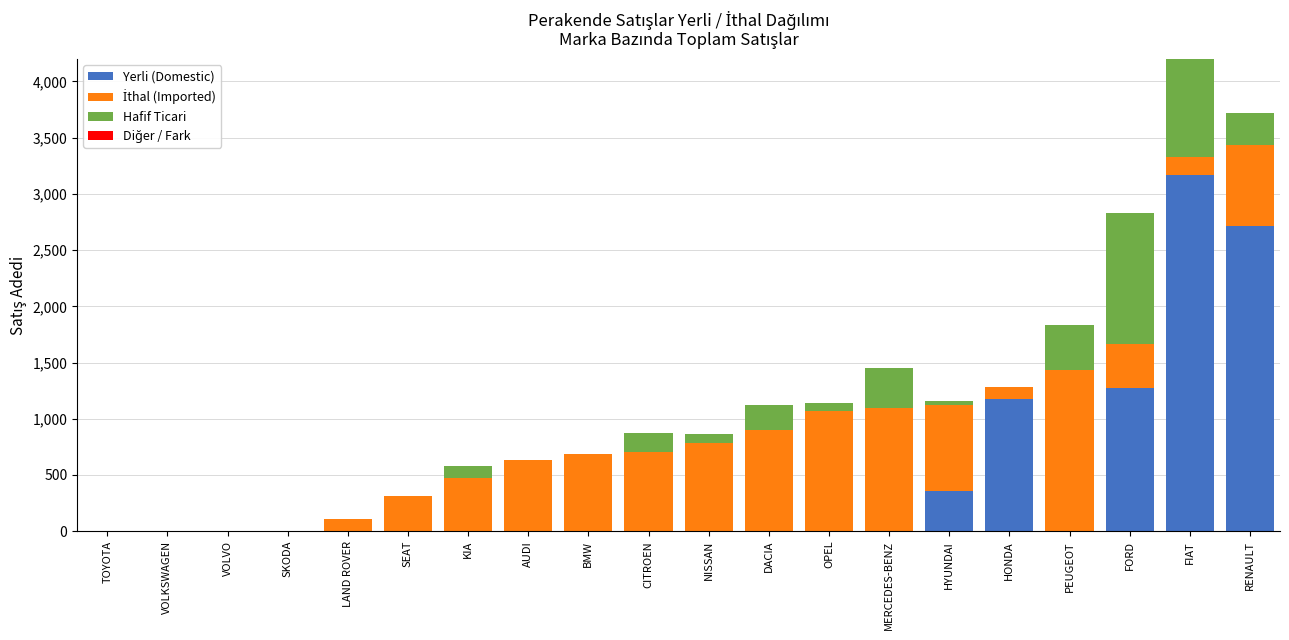

What are all the series names shown in the legend?

Yerli (Domestic), İthal (Imported), Hafif Ticari, Diğer / Fark